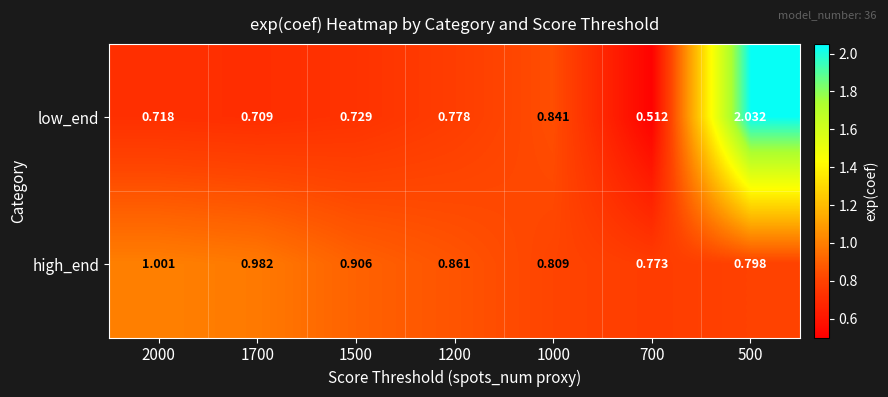

Rank the series at 1000 from lowest to highest value.

high_end, low_end